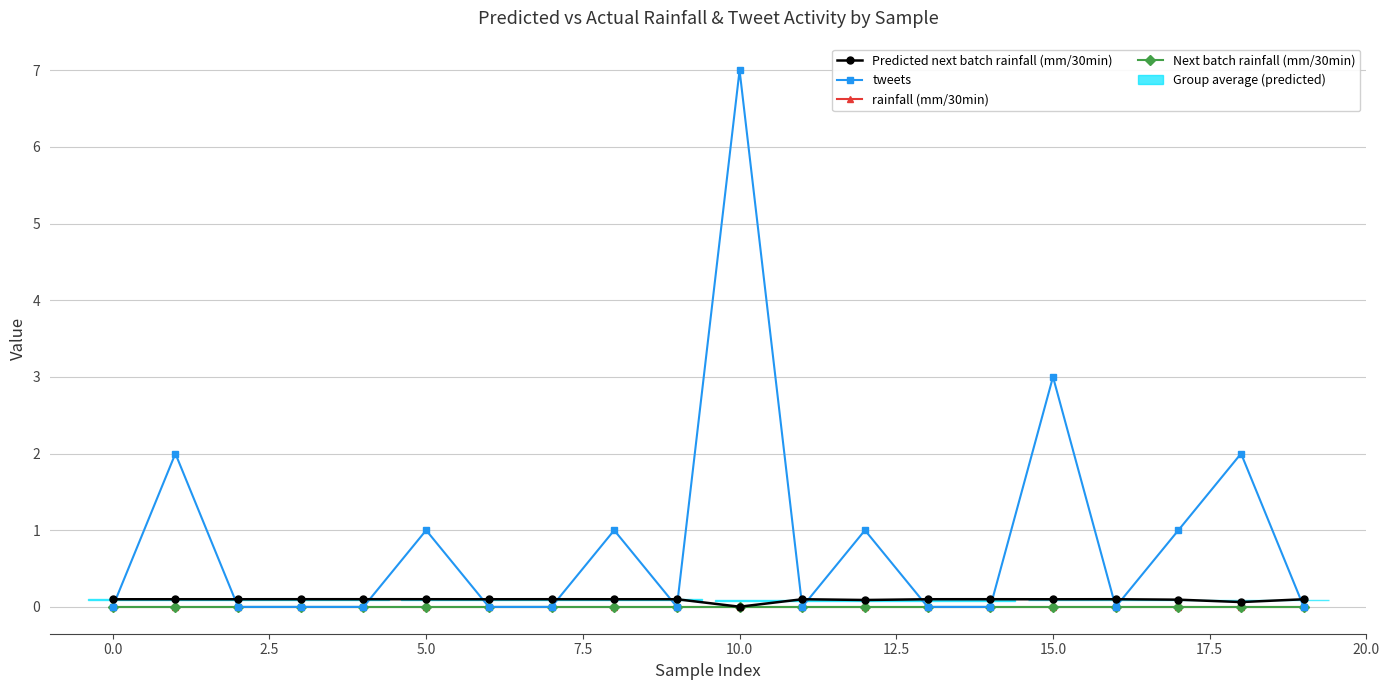

Reading right to left, extract all data points from this chart.

Predicted next batch rainfall (mm/30min): 0.1	0.1	0.1	0.1	0.1	0.1	0.1	0.1	0.1	0.0	0.1	0.1	0.1	0.1	0.1	0.1	0.1	0.1	0.1	0.1
tweets: 0.0	2.0	1.0	0.0	3.0	0.0	0.0	1.0	0.0	7.0	0.0	1.0	0.0	0.0	1.0	0.0	0.0	0.0	2.0	0.0
rainfall (mm/30min): 0.0	0.0	0.0	0.0	0.0	0.0	0.0	0.0	0.0	0.0	0.0	0.0	0.0	0.0	0.0	0.0	0.0	0.0	0.0	0.0
Next batch rainfall (mm/30min): 0.0	0.0	0.0	0.0	0.0	0.0	0.0	0.0	0.0	0.0	0.0	0.0	0.0	0.0	0.0	0.0	0.0	0.0	0.0	0.0